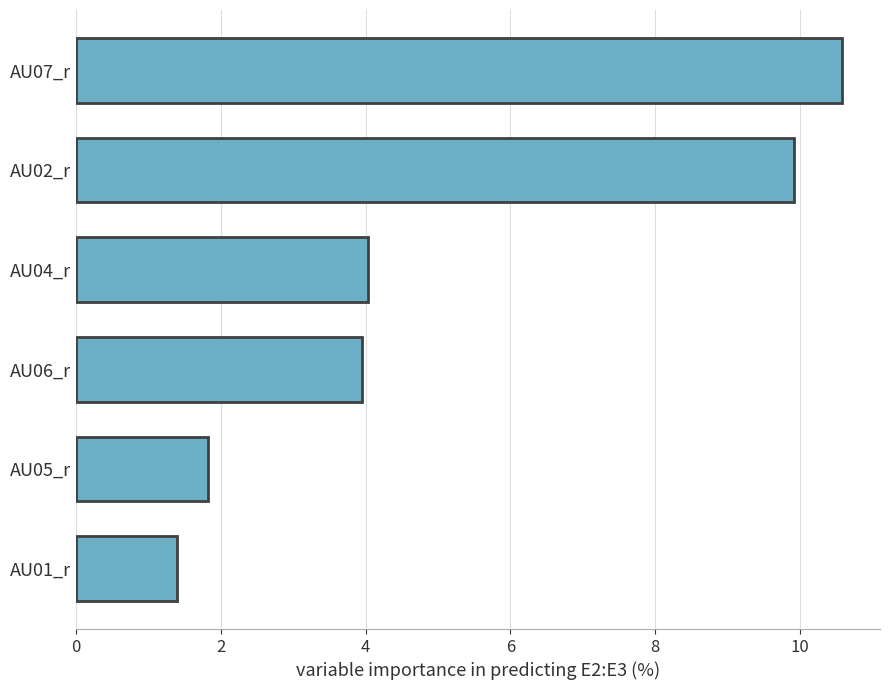

Which label corresponds to the largest value in the chart?

AU07_r